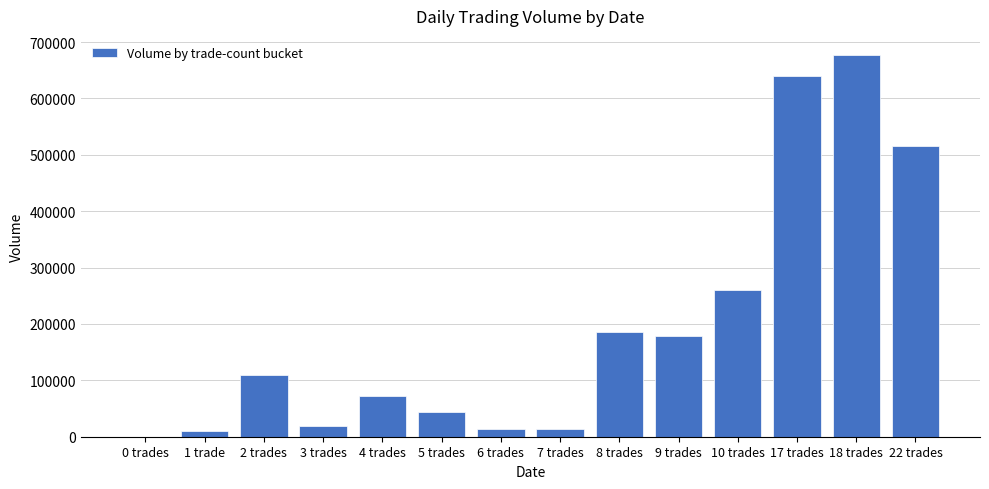

Where is the data nearest to the value 338500?

10 trades